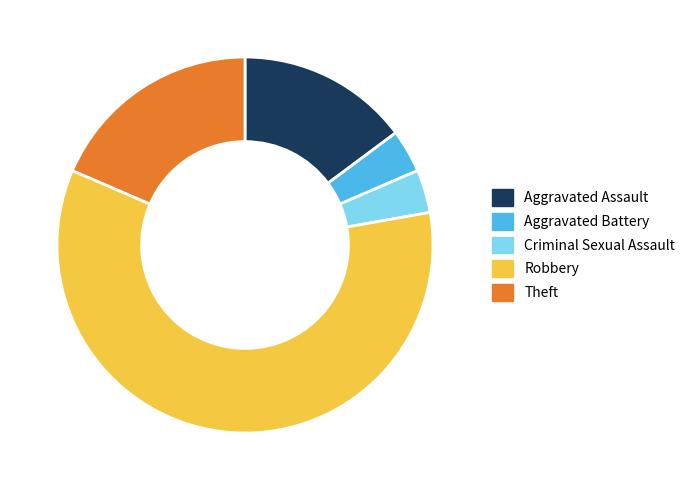

Is the sum of Aggravated Battery and Robbery greater than half?

Yes